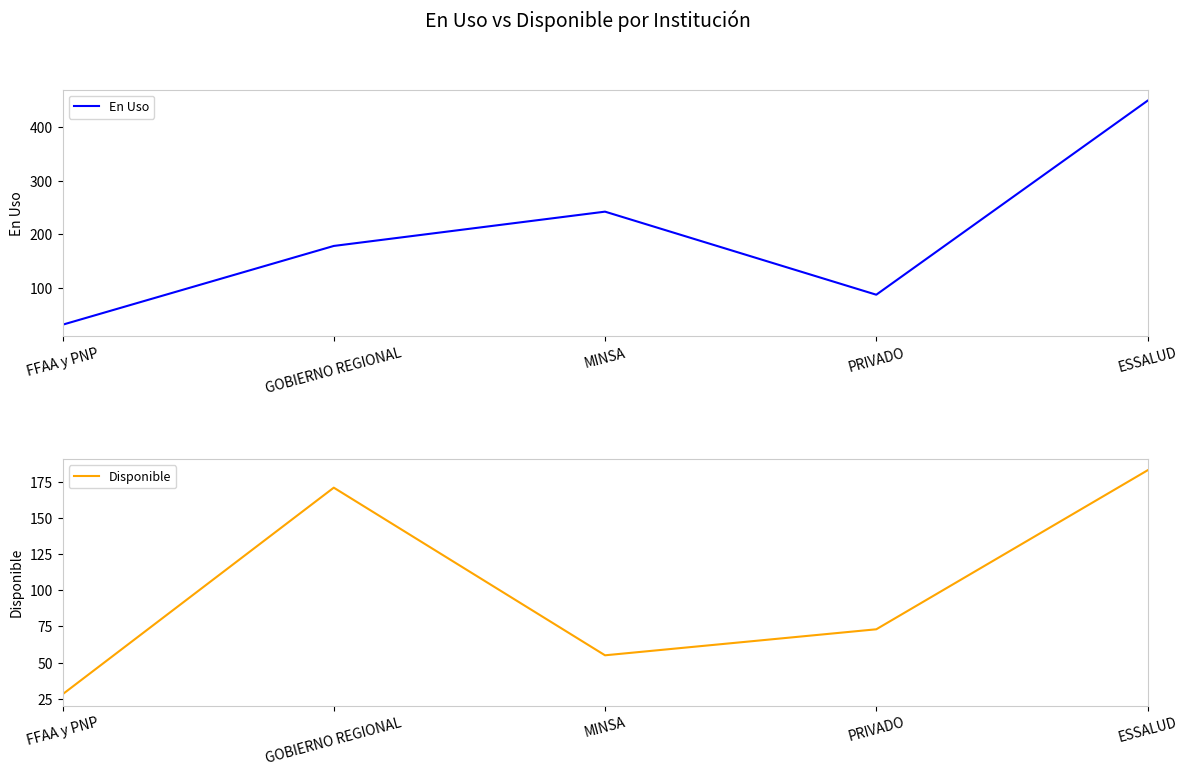

What is the difference between the highest and lowest values at ESSALUD?

266